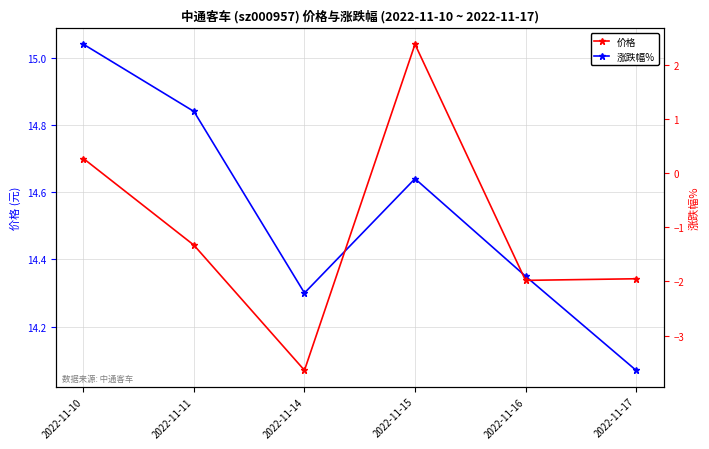

What is the lowest value of the 价格 series?

14.1